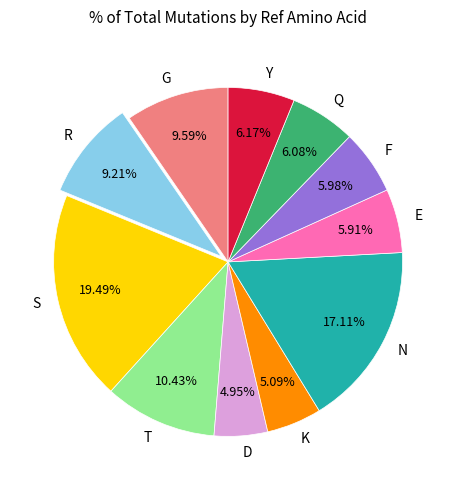

How many segments does this pie chart have?

11